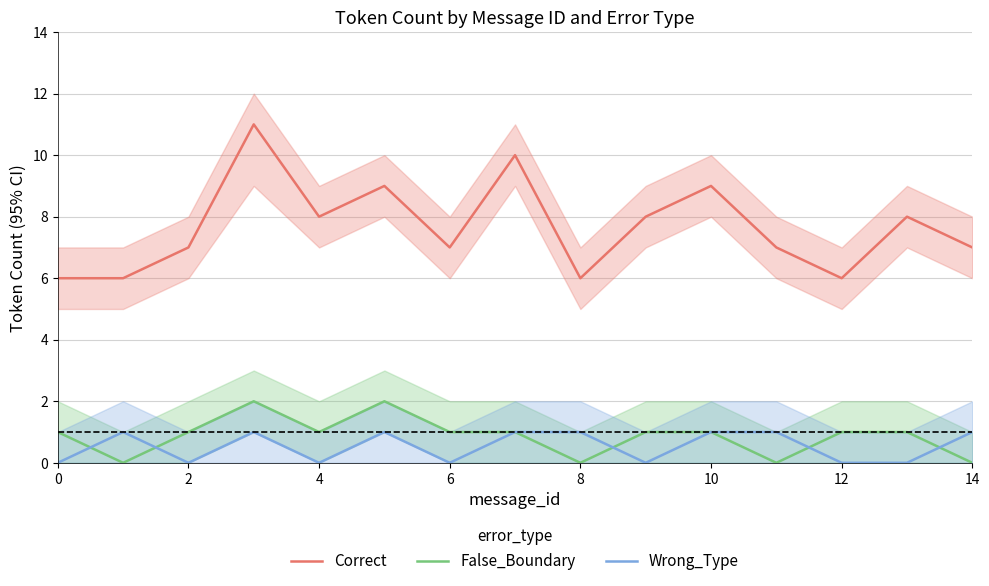

The value of Correct at 2 is 3. True or false?

False